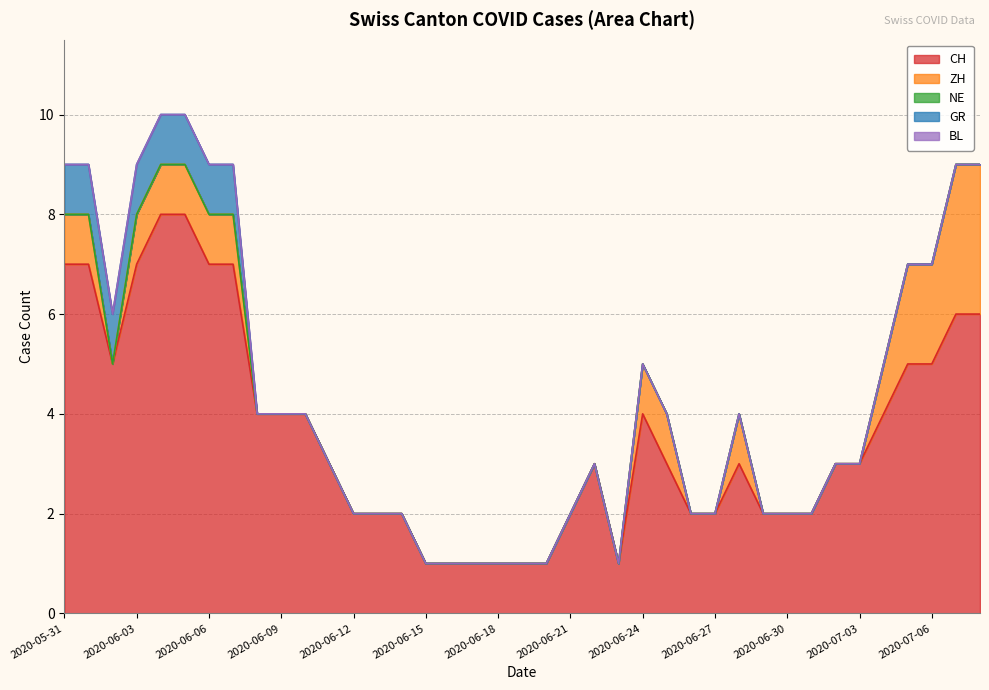

What are all the series names shown in the legend?

CH, ZH, NE, GR, BL